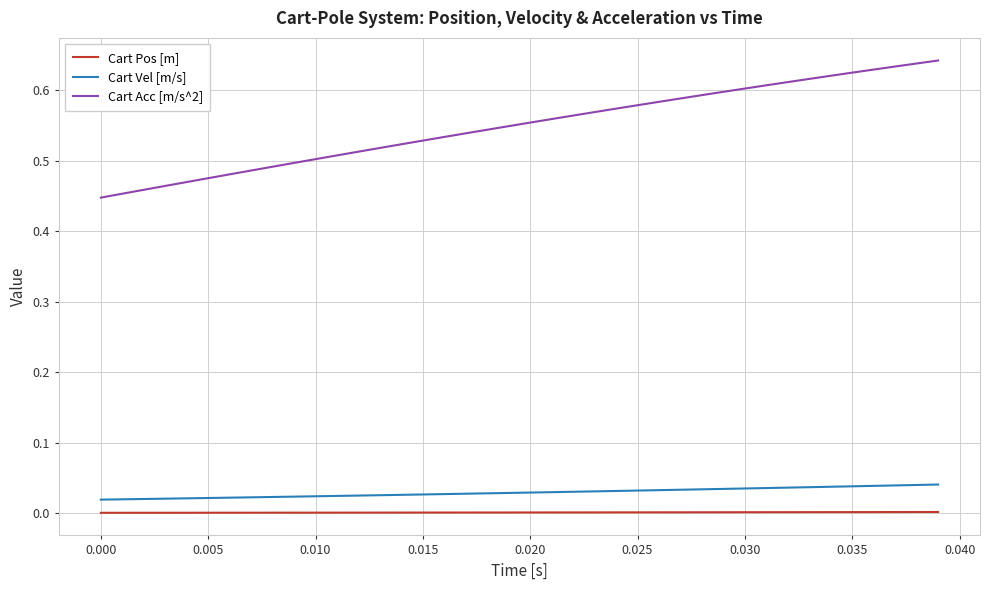

What are all the series names shown in the legend?

Cart Pos [m], Cart Vel [m/s], Cart Acc [m/s^2]